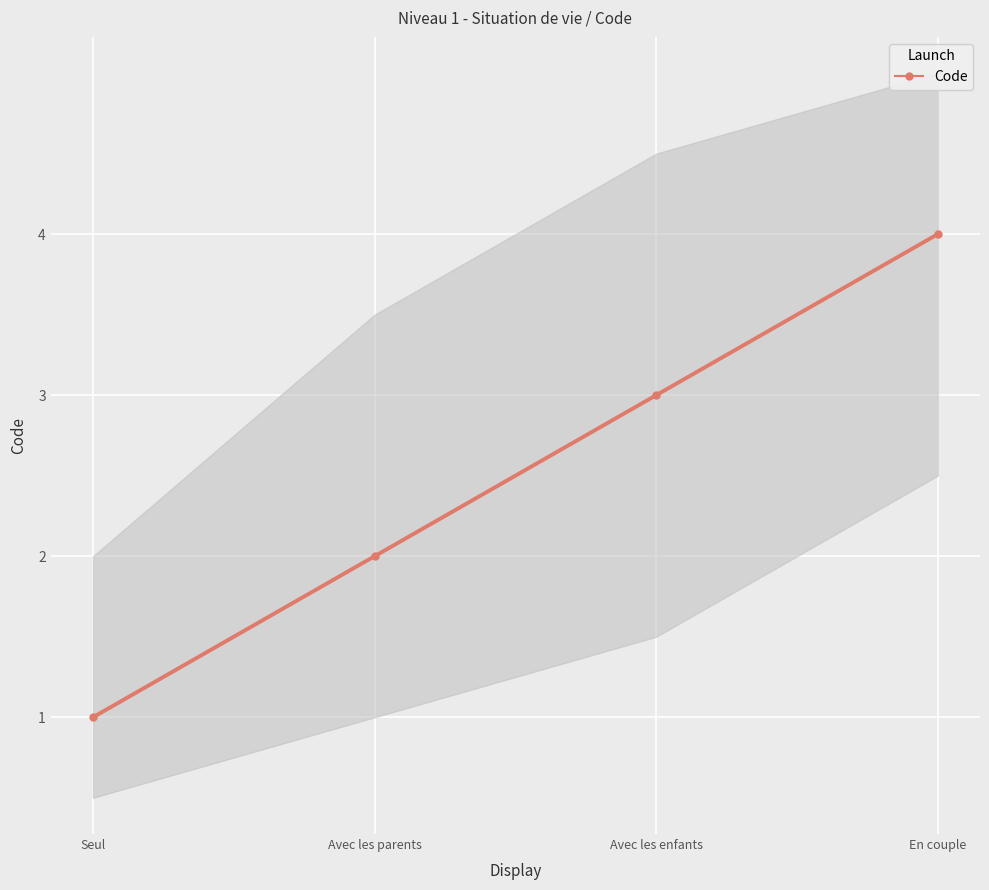

How many lines are shown in the chart?

1